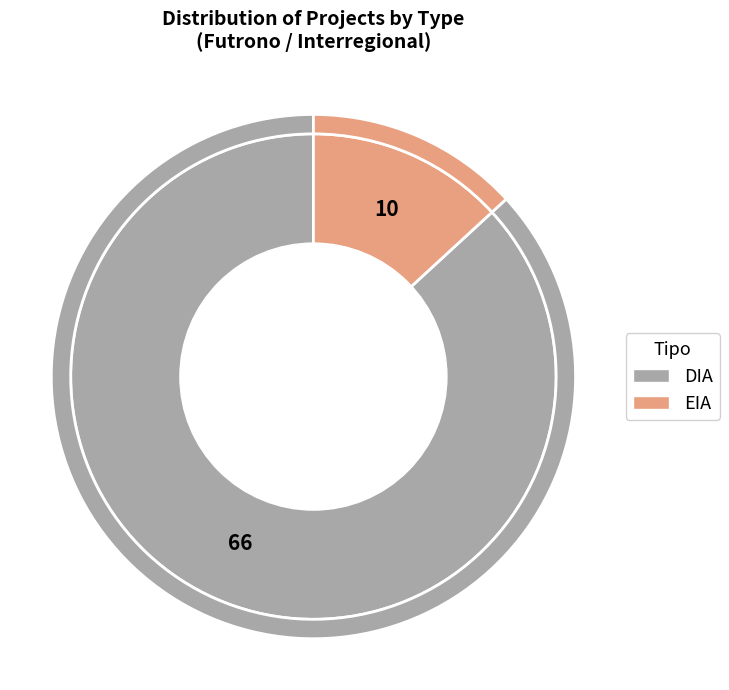

What percentage is the EIA slice, to the nearest percent?

13%